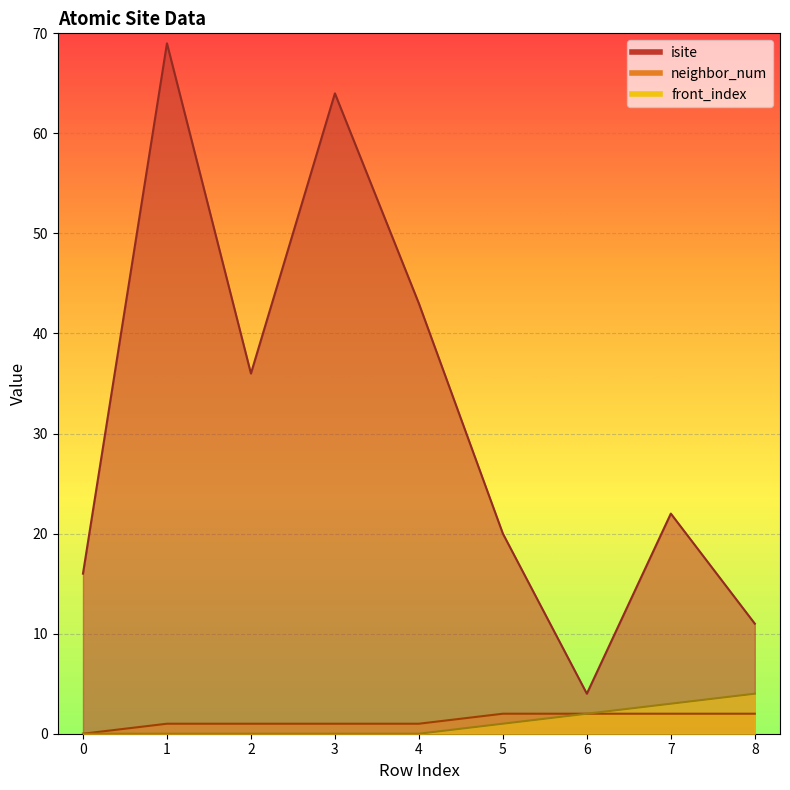

What is the sum of all isite values?

285